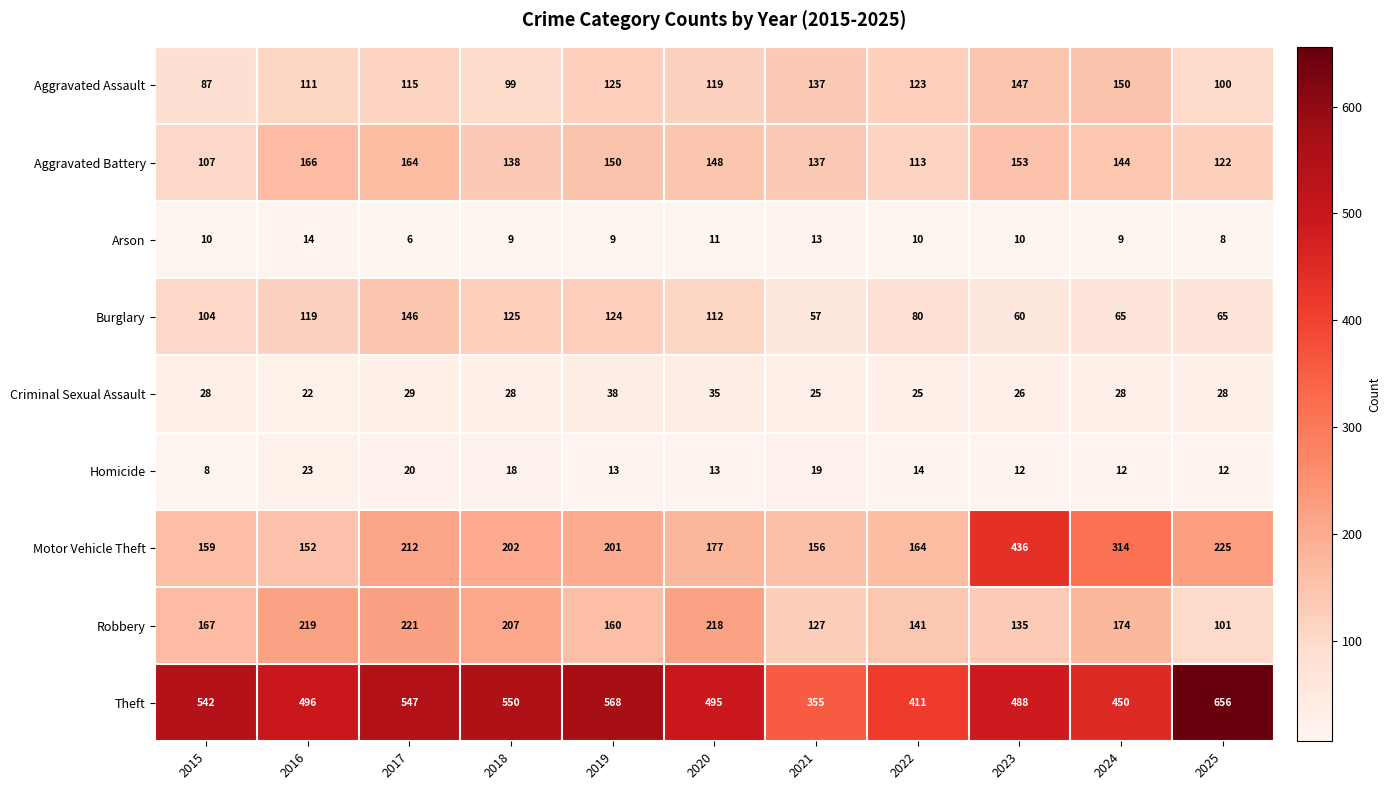

At how many categories does at least one series exceed 375?

10